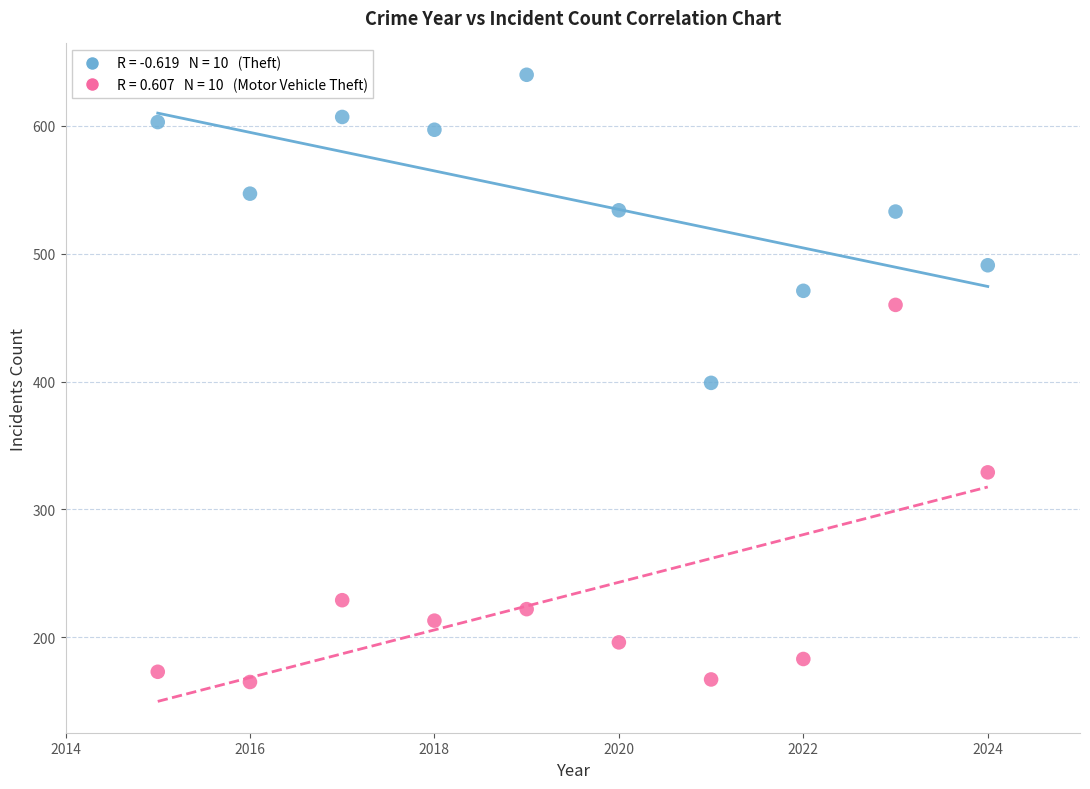

Across all data points, what is the range of Y values (max minus min)?

475